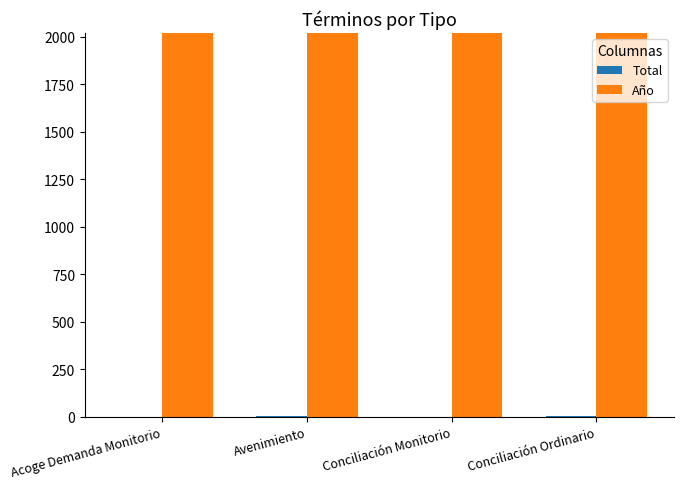

Which series has the largest total across all categories?

Año